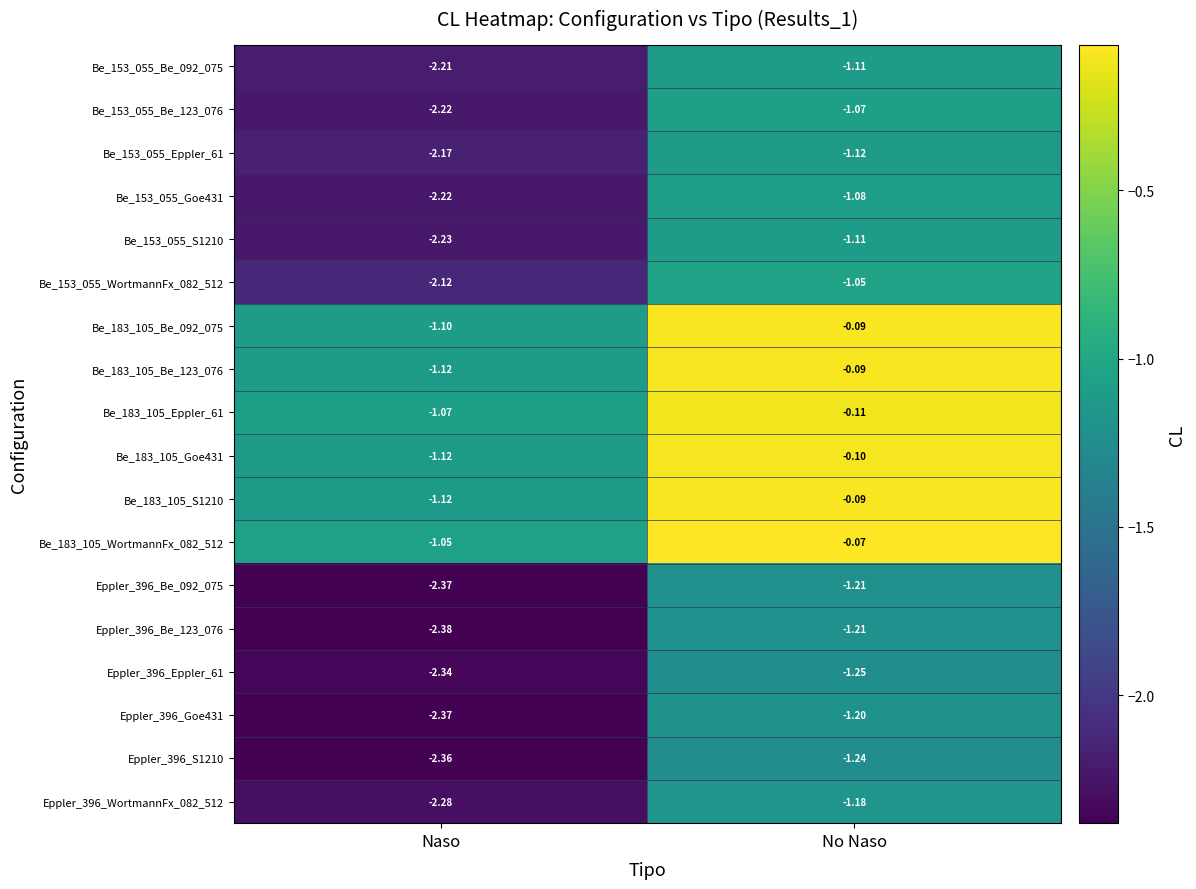

At which category is the sum across all series the highest?

No Naso